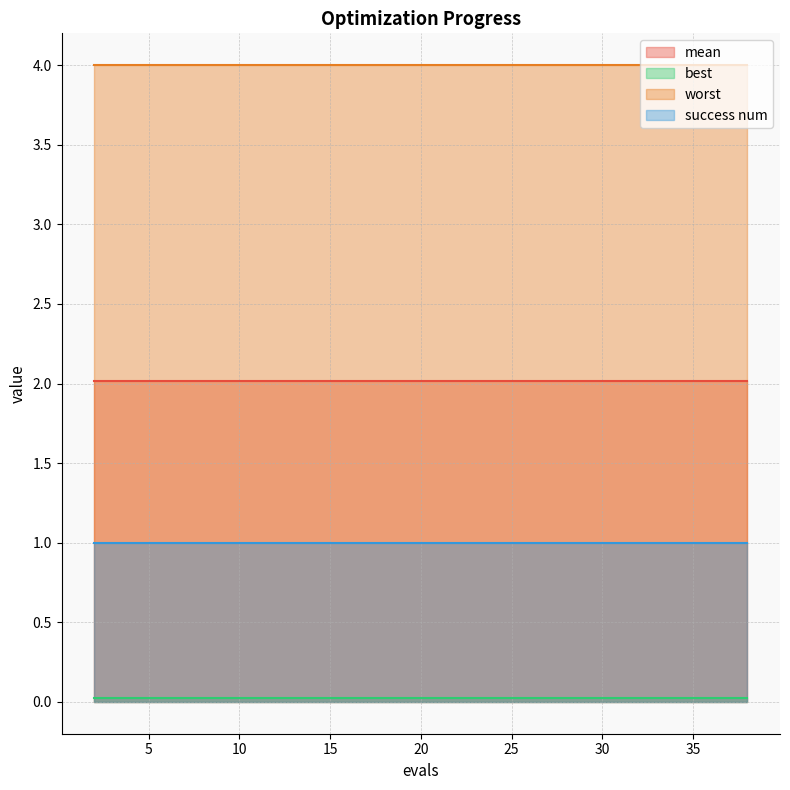

Reading right to left, transcribe all the data shown in this chart.

mean: 2.0	2.0	2.0	2.0	2.0	2.0	2.0	2.0	2.0	2.0	2.0	2.0	2.0	2.0	2.0	2.0	2.0	2.0	2.0	2.0
best: 0.0	0.0	0.0	0.0	0.0	0.0	0.0	0.0	0.0	0.0	0.0	0.0	0.0	0.0	0.0	0.0	0.0	0.0	0.0	0.0
worst: 4.0	4.0	4.0	4.0	4.0	4.0	4.0	4.0	4.0	4.0	4.0	4.0	4.0	4.0	4.0	4.0	4.0	4.0	4.0	4.0
success num: 1.0	1.0	1.0	1.0	1.0	1.0	1.0	1.0	1.0	1.0	1.0	1.0	1.0	1.0	1.0	1.0	1.0	1.0	1.0	1.0